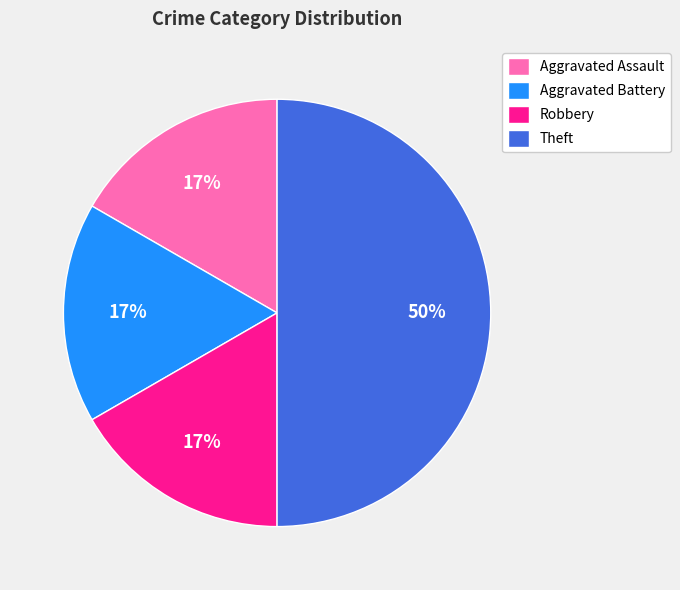

The Aggravated Battery slice represents 9% of the pie. True or false?

False